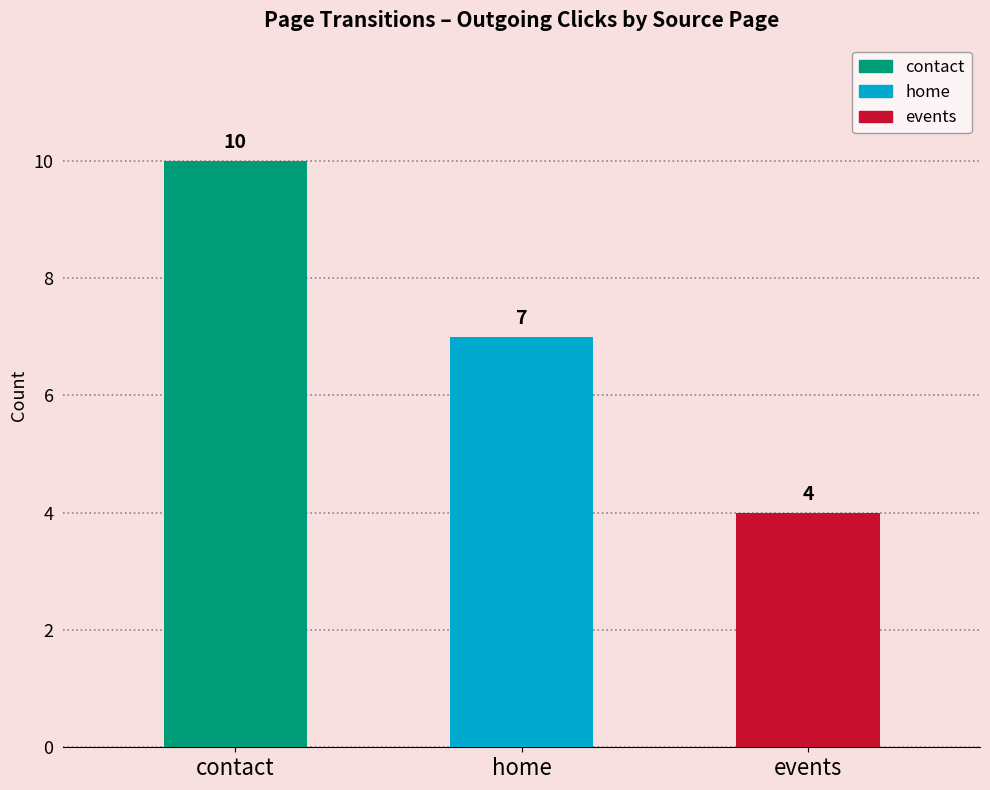

Reading left to right, list all the values displayed in this chart.

10	7	4